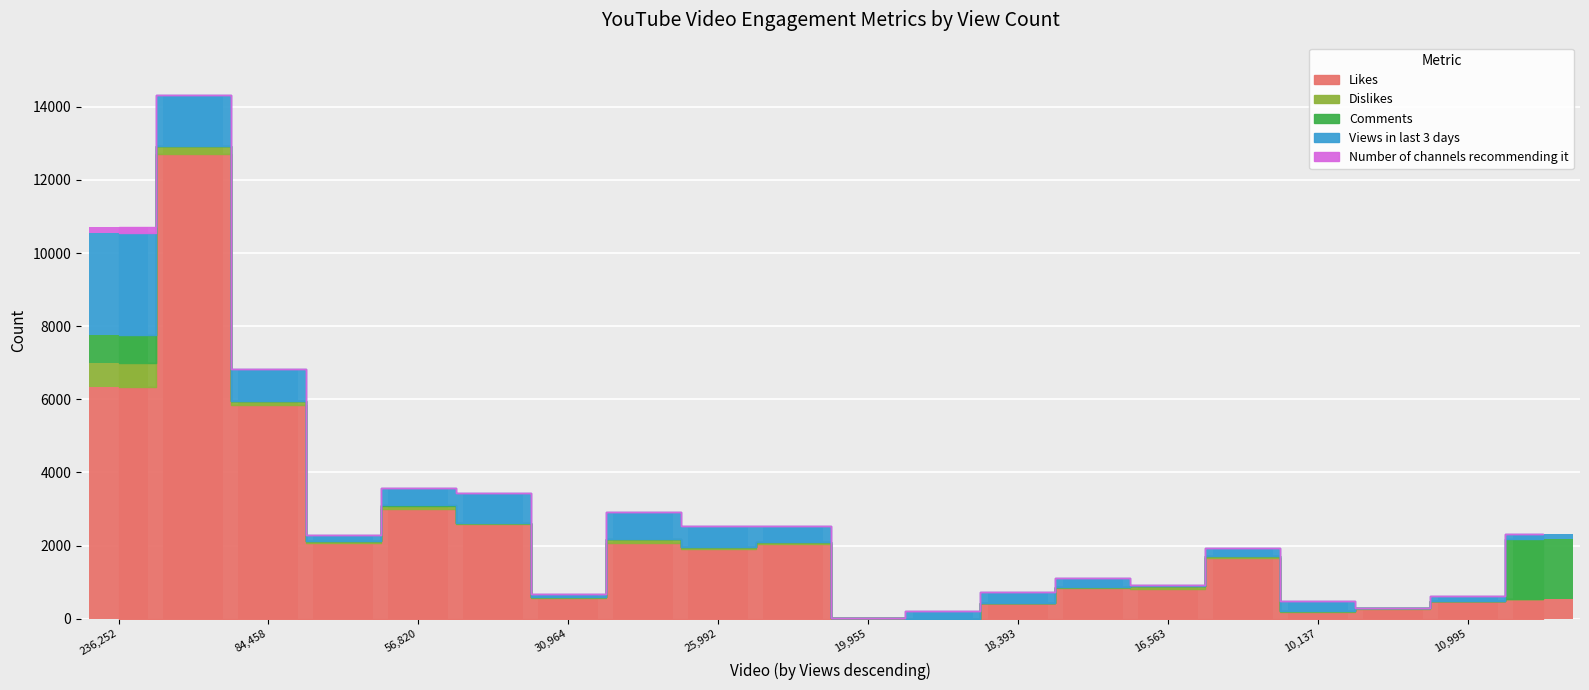

Reading left to right, extract all data points from this chart.

Likes: 6344	12713	5846	2075	3008	2585	554	2067	1904	2044	7	0	418	841	823	1657	179	270	472	525
Dislikes: 648	202	101	59	76	40	46	105	44	62	1	0	23	24	73	55	39	18	4	25
Comments: 778	0	0	0	17	0	0	0	0	0	0	0	0	0	0	0	0	0	0	1636
Views in last 3 days: 2783	1406	889	144	473	820	82	756	581	438	0	217	294	241	21	230	256	5	131	124
Number of channels recommending it: 166	1	1	11	3	1	3	1	1	1	1	2	2	4	2	1	1	0	1	1